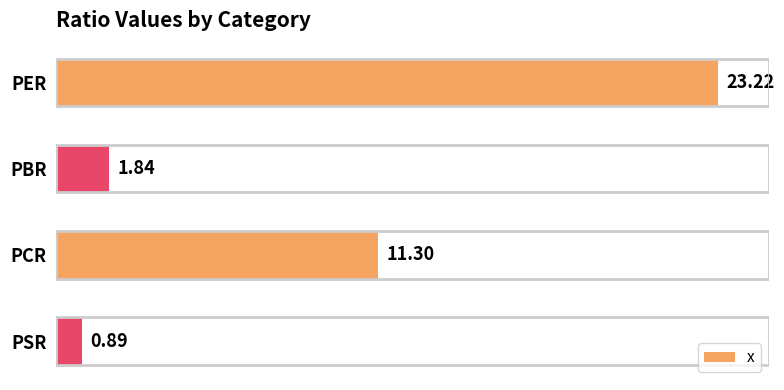

Where is the data nearest to the value 12?

PCR